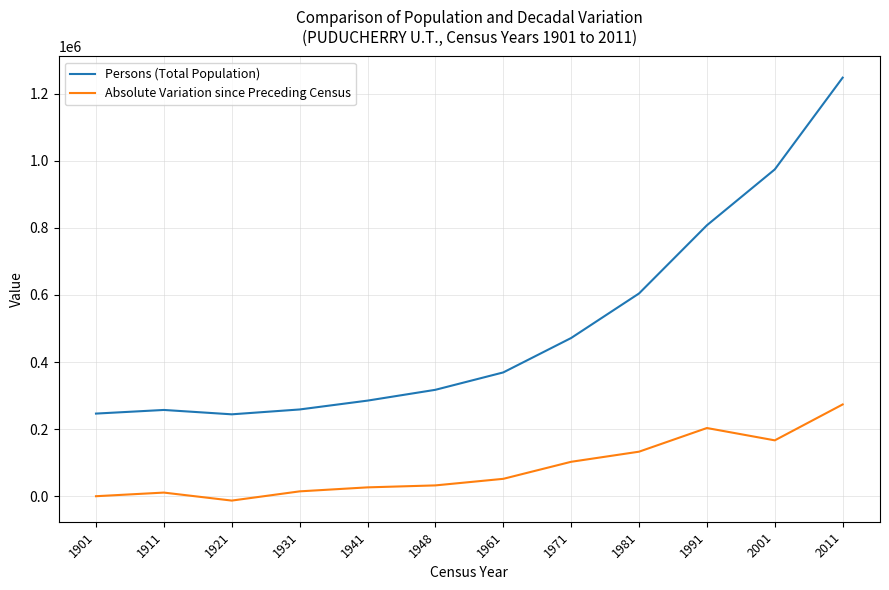

What is the sum of all Persons (Total Population) values?

6083921